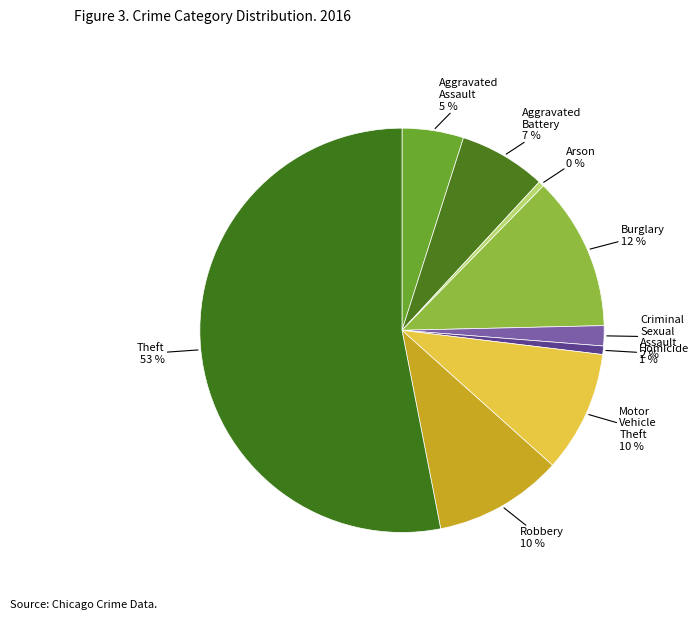

Which category has the biggest portion of the pie?

Theft